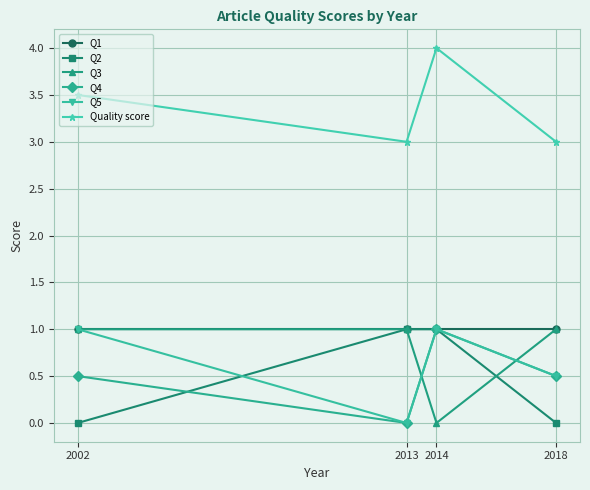

Which series has the largest total across all categories?

Quality score